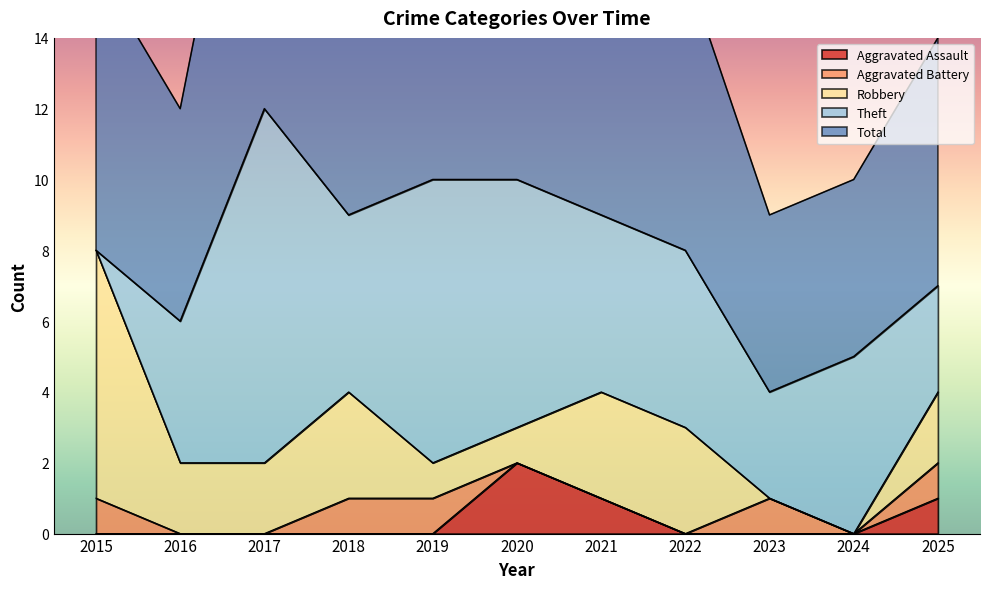

Reading right to left, list all the values displayed in this chart.

Aggravated Assault: 1	0	0	0	1	2	0	0	0	0	0
Aggravated Battery: 1	0	1	0	0	0	1	1	0	0	1
Robbery: 2	0	0	3	3	1	1	3	2	2	7
Theft: 3	5	3	5	5	7	8	5	10	4	0
Total: 7	5	5	8	9	10	10	9	12	6	8